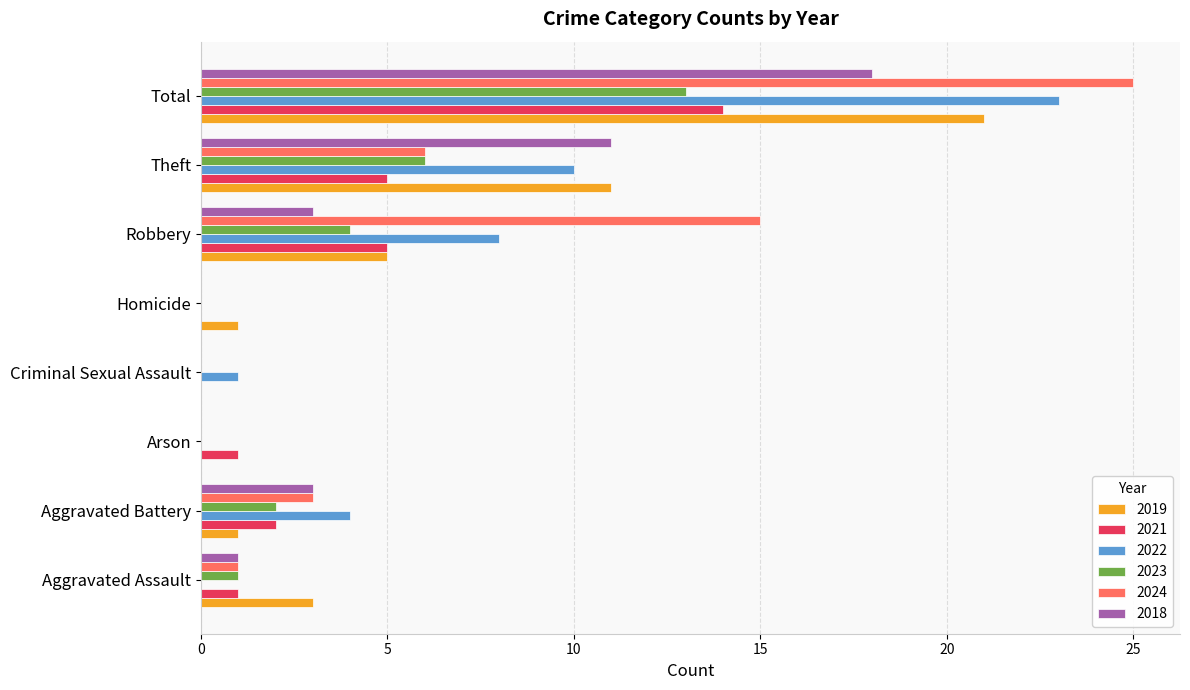

Which series changed the most between Aggravated Battery and Robbery?

2024